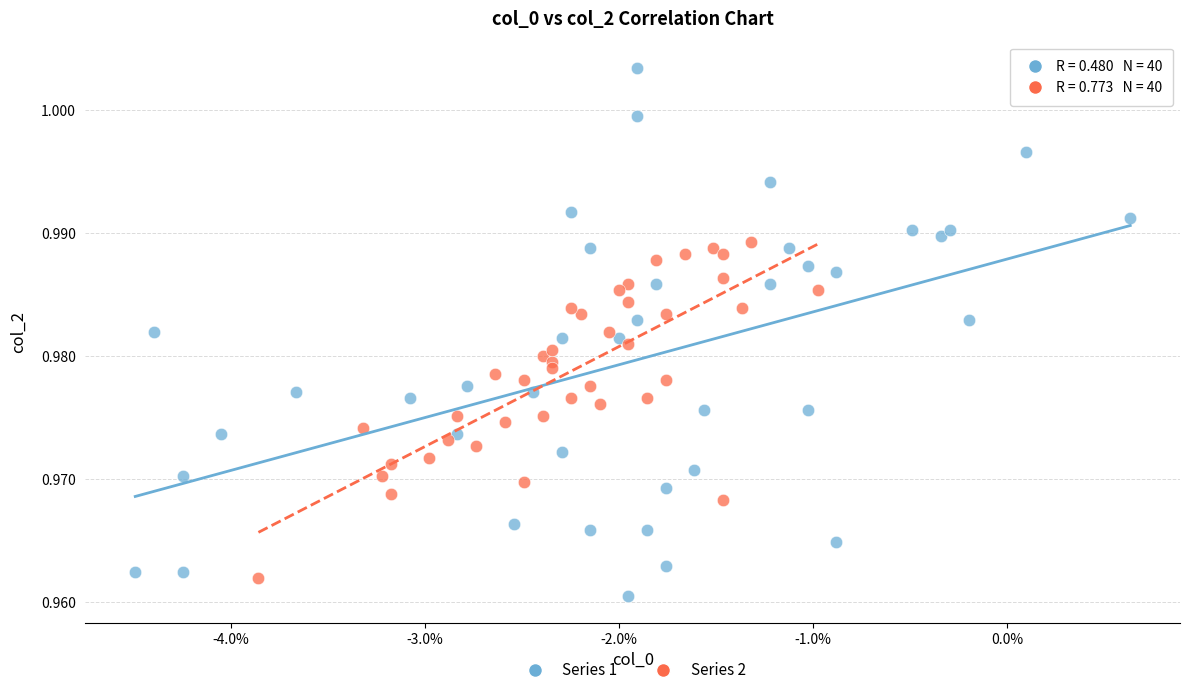

Which series reaches the maximum Y coordinate?

Series 1